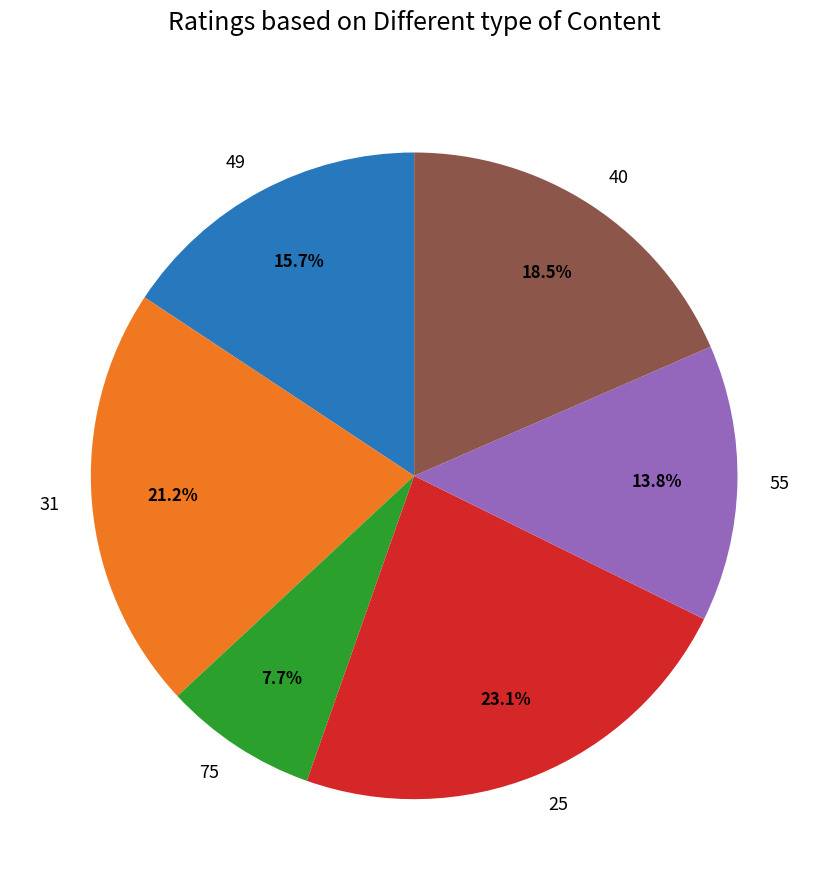

To the nearest percent, what is the difference between the 49 and 31 slice percentages?

6%